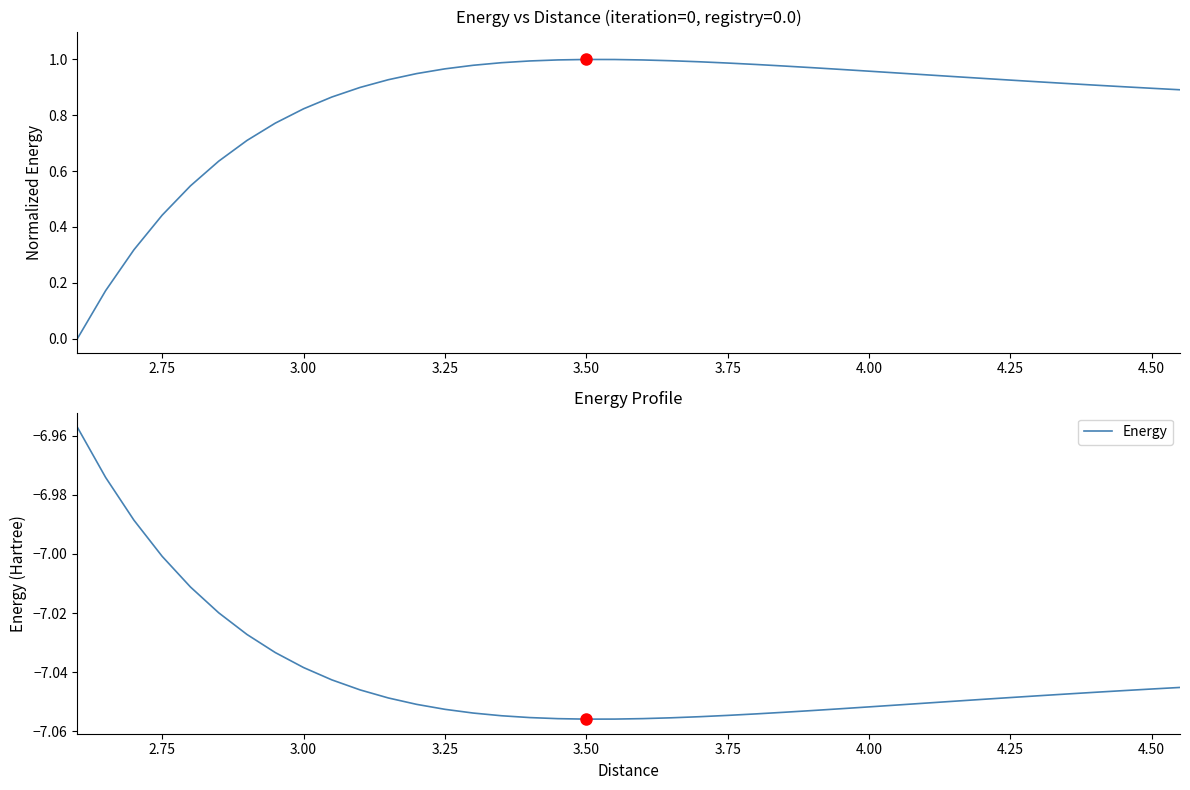

True or false: Energy has more than 1 points higher than both neighbors.

False